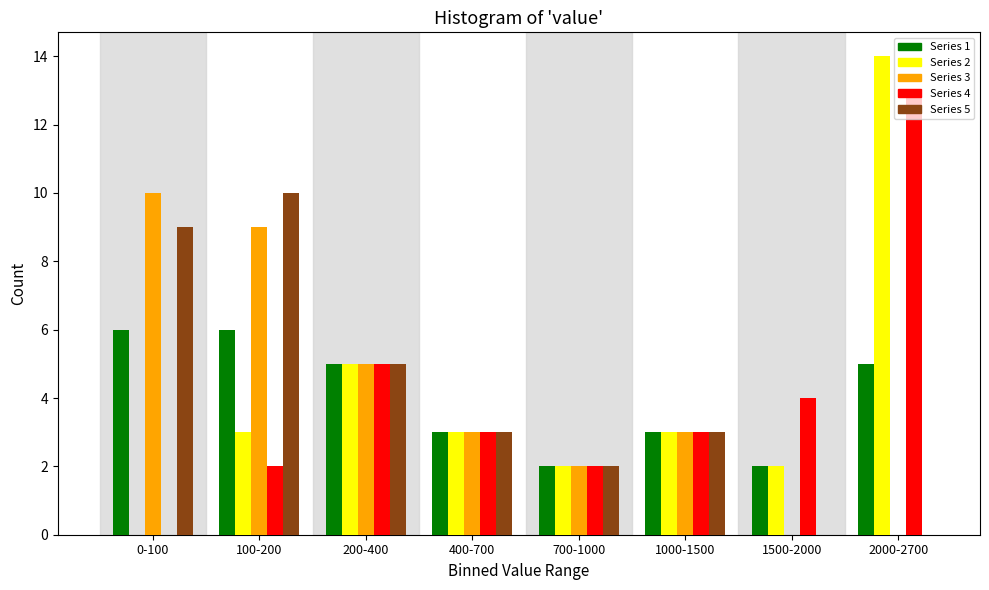

Is the value of Series 5 at 1000-1500 greater than the value of Series 3 at 0-100?

No